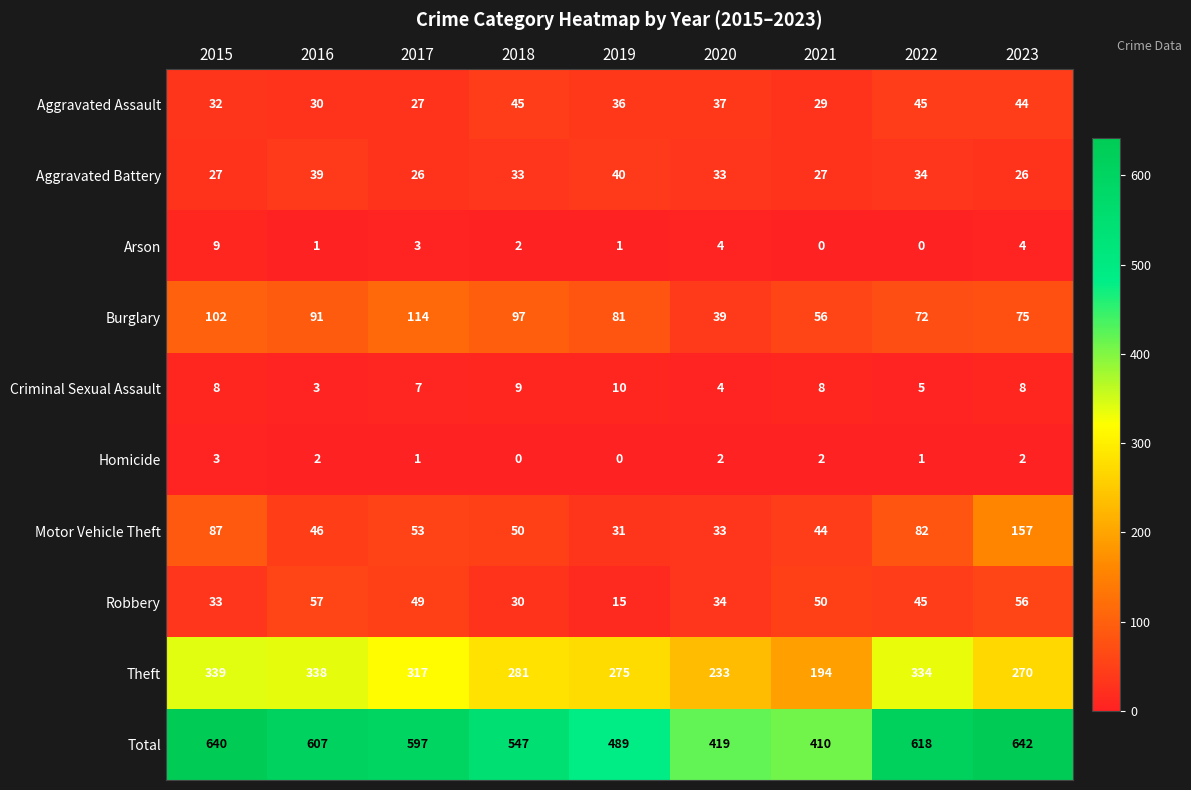

What is the sum of the Burglary values at 2017 and 2018?

211